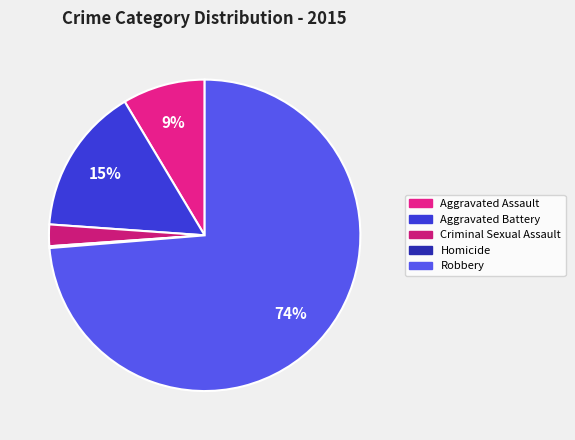

What is the change in value from Homicide to Robbery?

+394